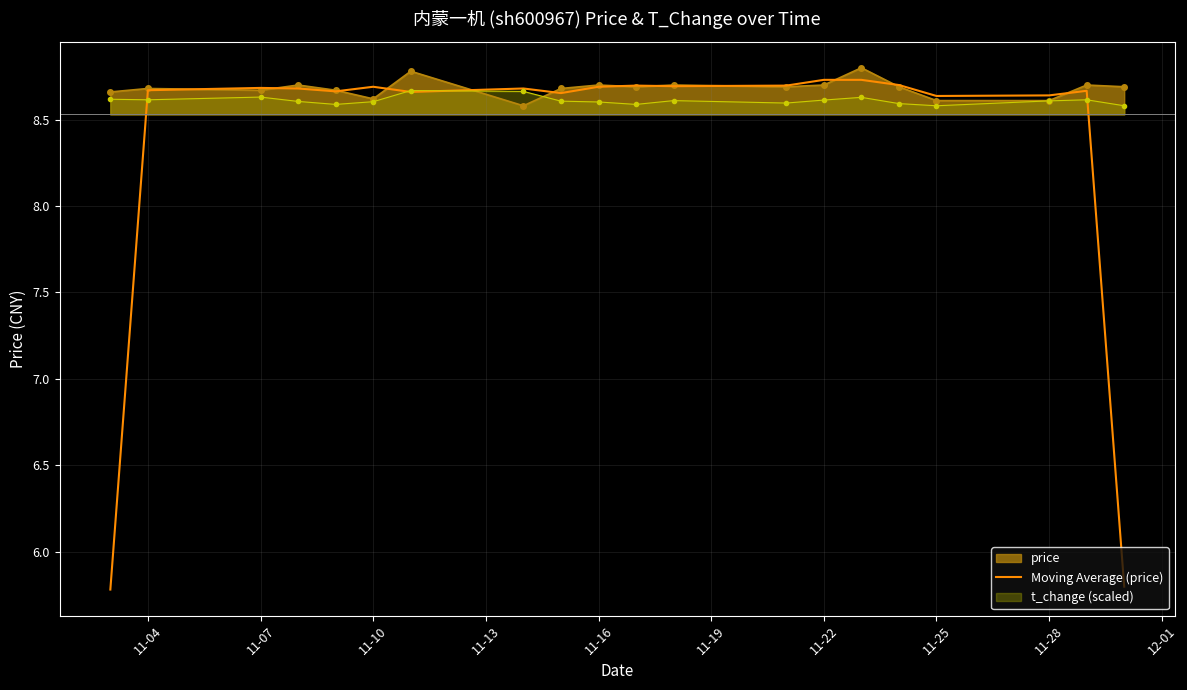

Which series has the largest range (max minus min)?

Moving Average (price)